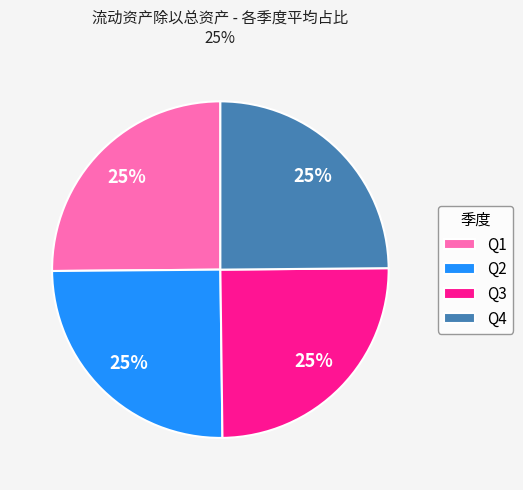

Does Q4 represent more than half of the total?

No